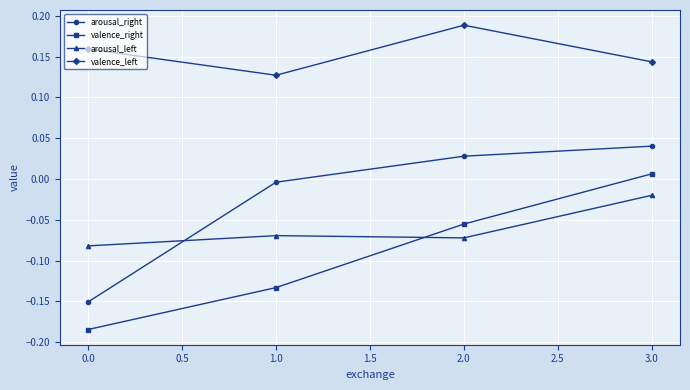

Which series has the largest range (max minus min)?

arousal_right